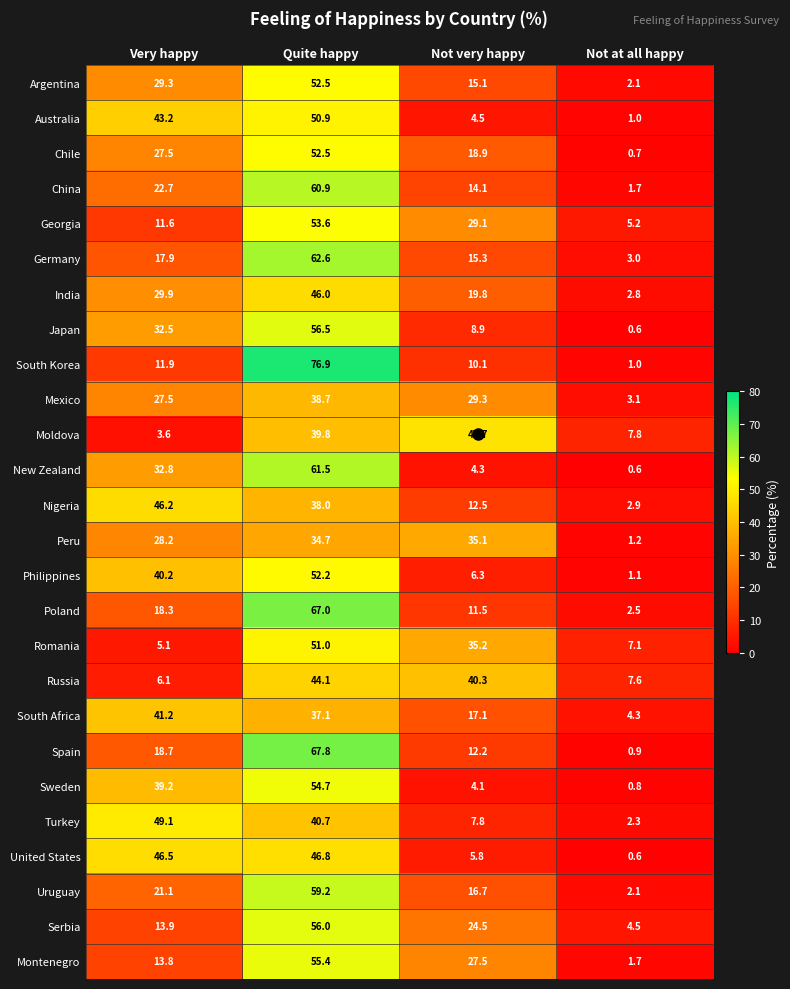

What is the total value across all series at Not at all happy?

69.2